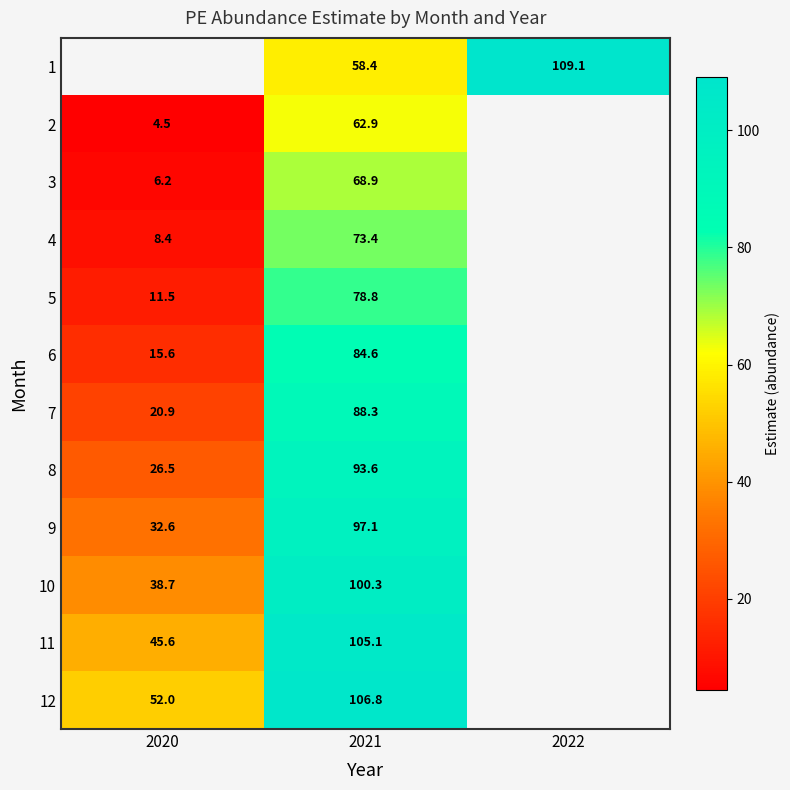

What is the smallest value displayed?

4.5